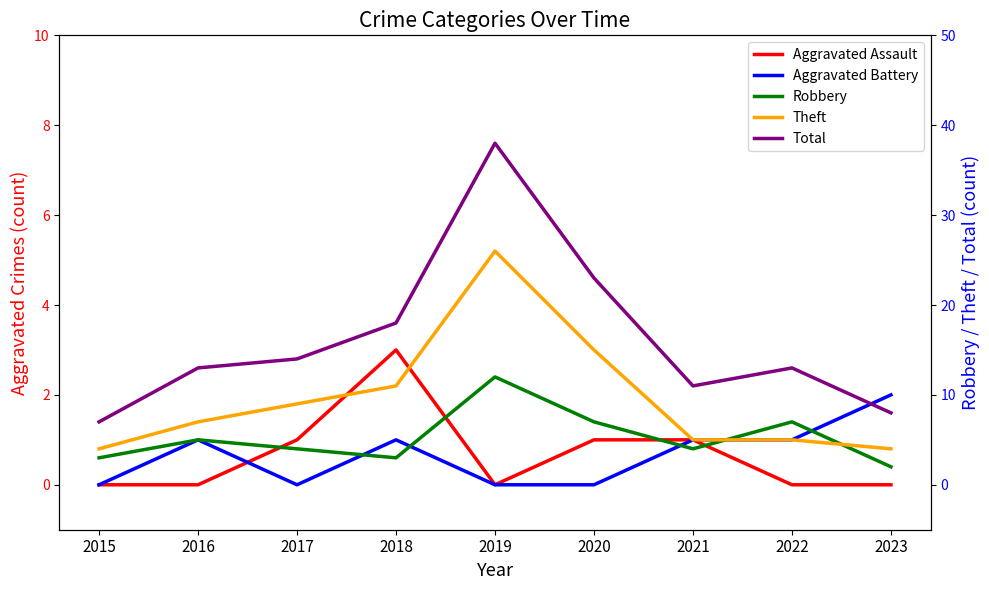

True or false: Total has a value of 9 at 2018.

False